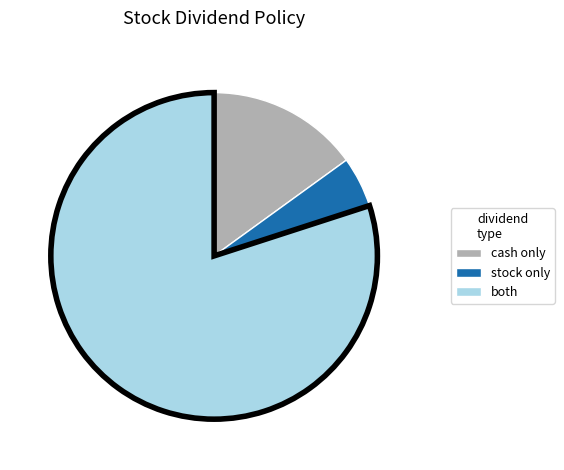

Is there a majority slice in this chart?

Yes